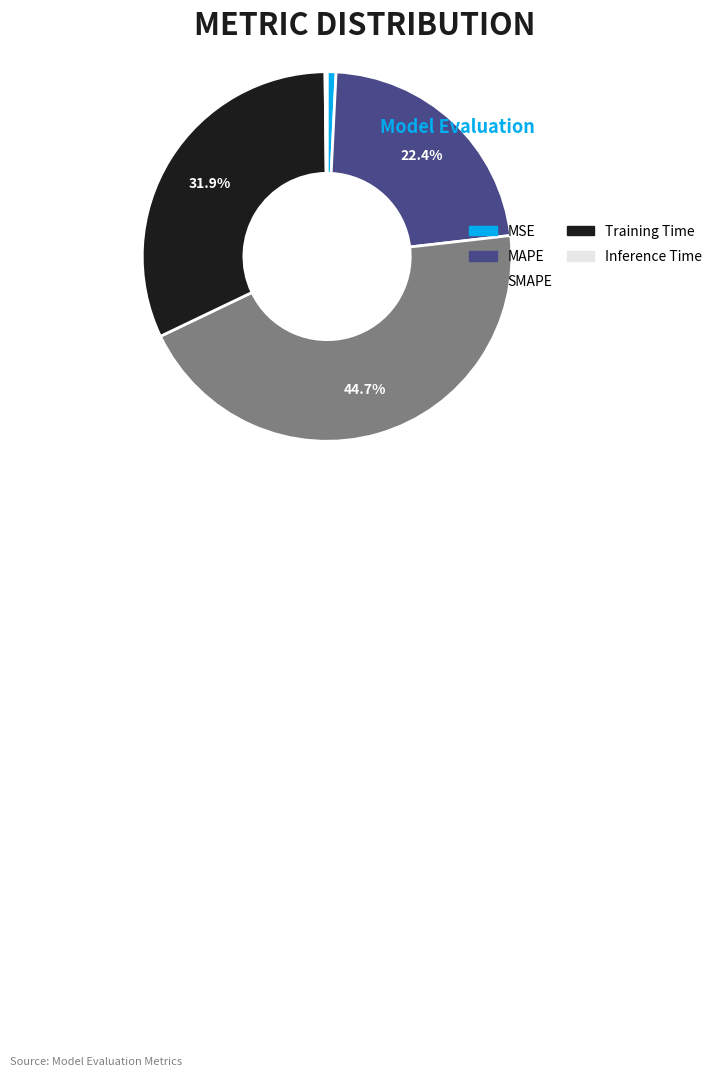

What percentage is NOT represented by Training Time?

68.1%